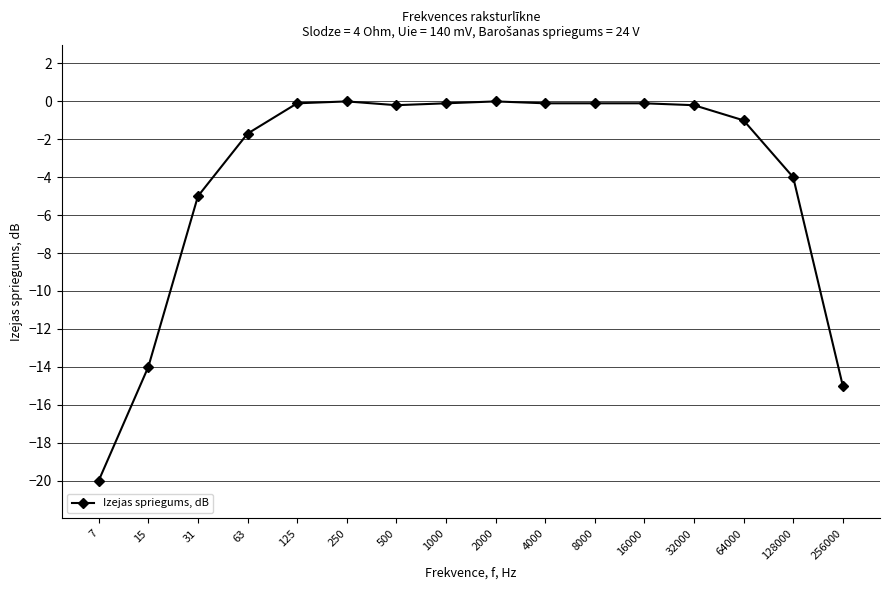

True or false: the data shows -1.7 at 63.

True